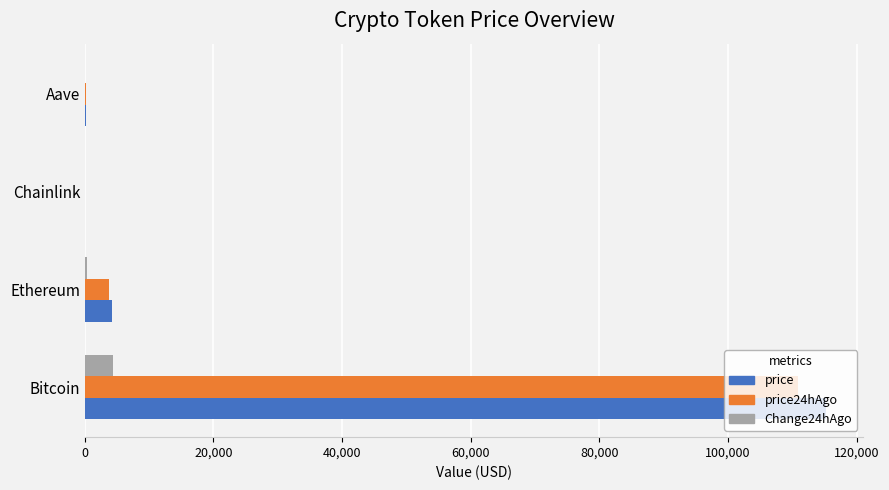

At which category is the sum across all series the highest?

Bitcoin